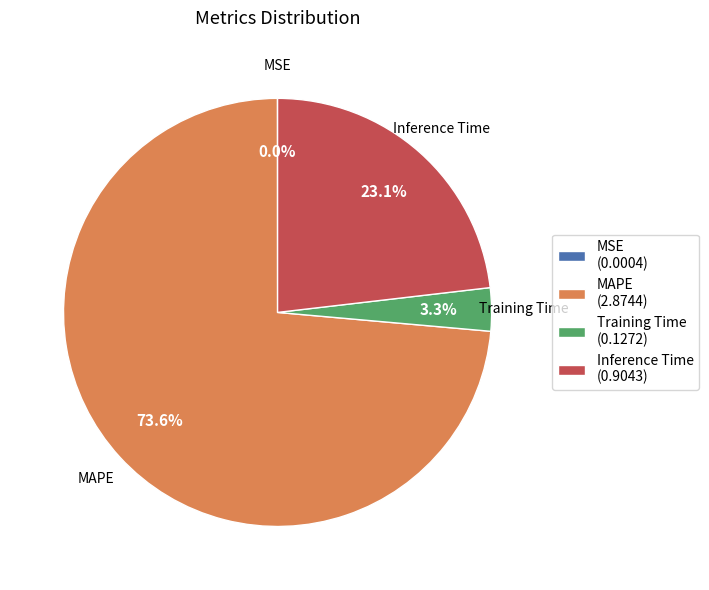

Is there any slice that represents more than half of the pie?

Yes